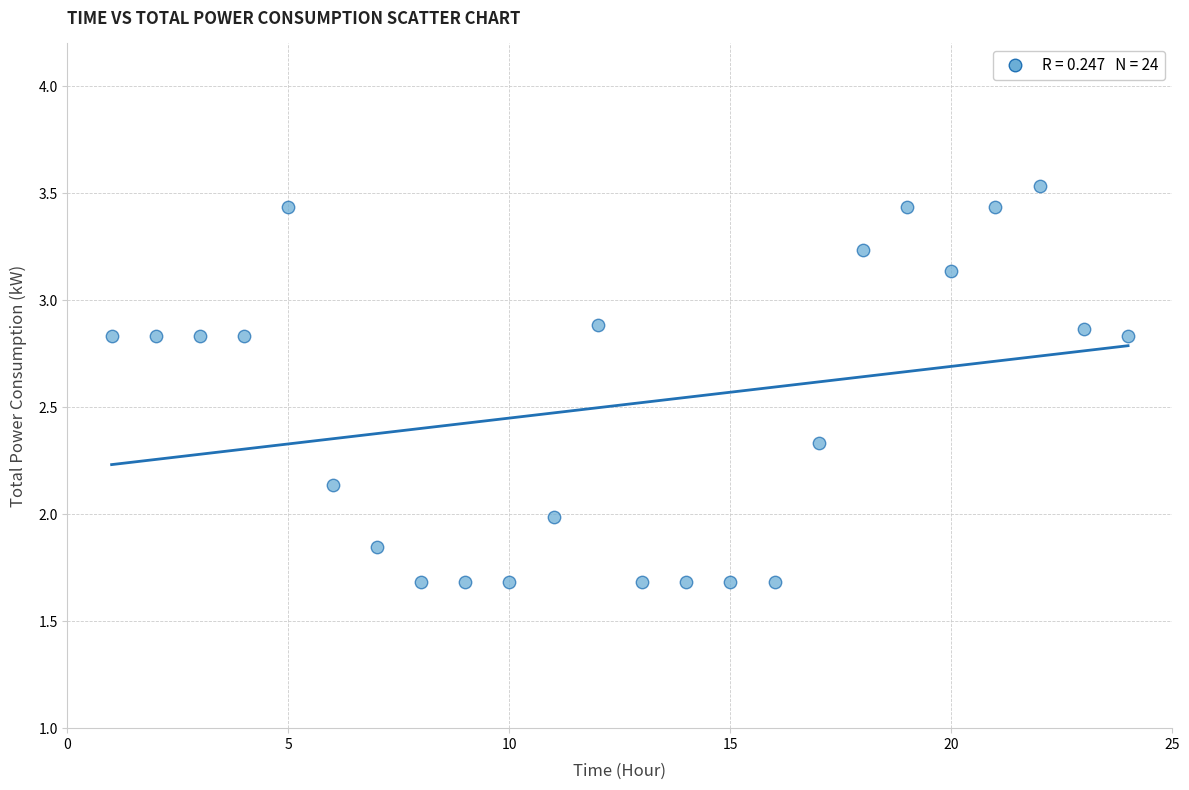

What is the range of X values (max minus min)?

23.0